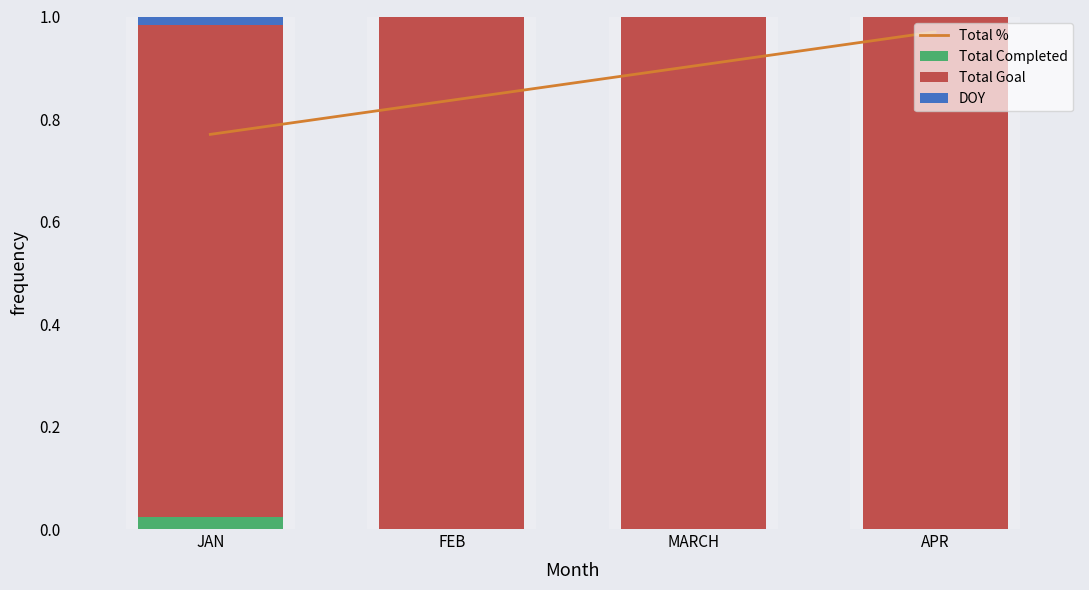

What position from the right is APR?

1